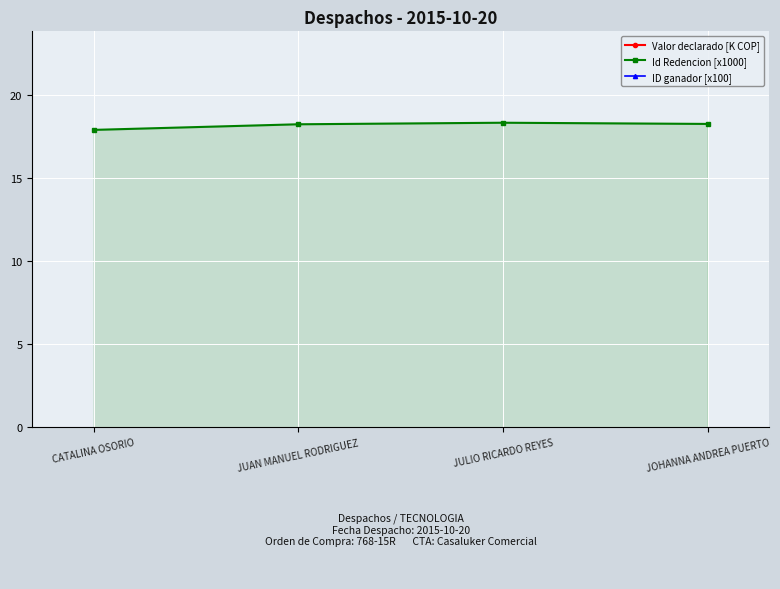

True or false: ID ganador [x100] has more than 2 interior local peaks.

False